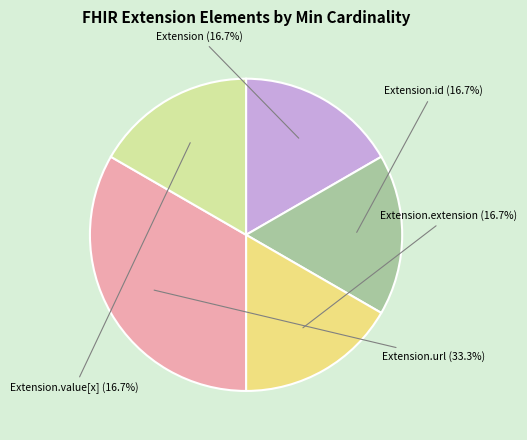

To the nearest percent, what is the difference between the Extension and Extension.url slice percentages?

17%